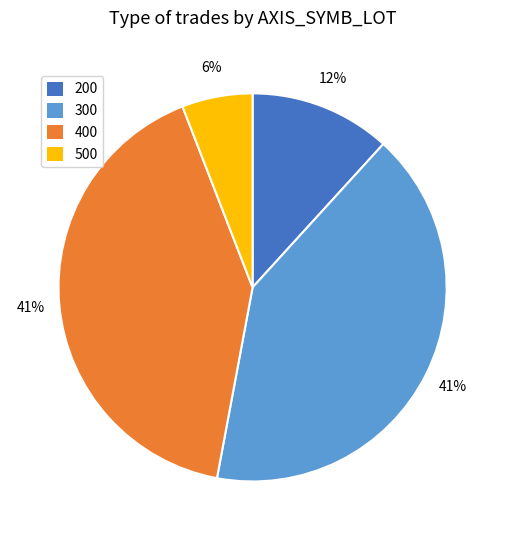

True or false: 400 accounts for 41% of the total.

True